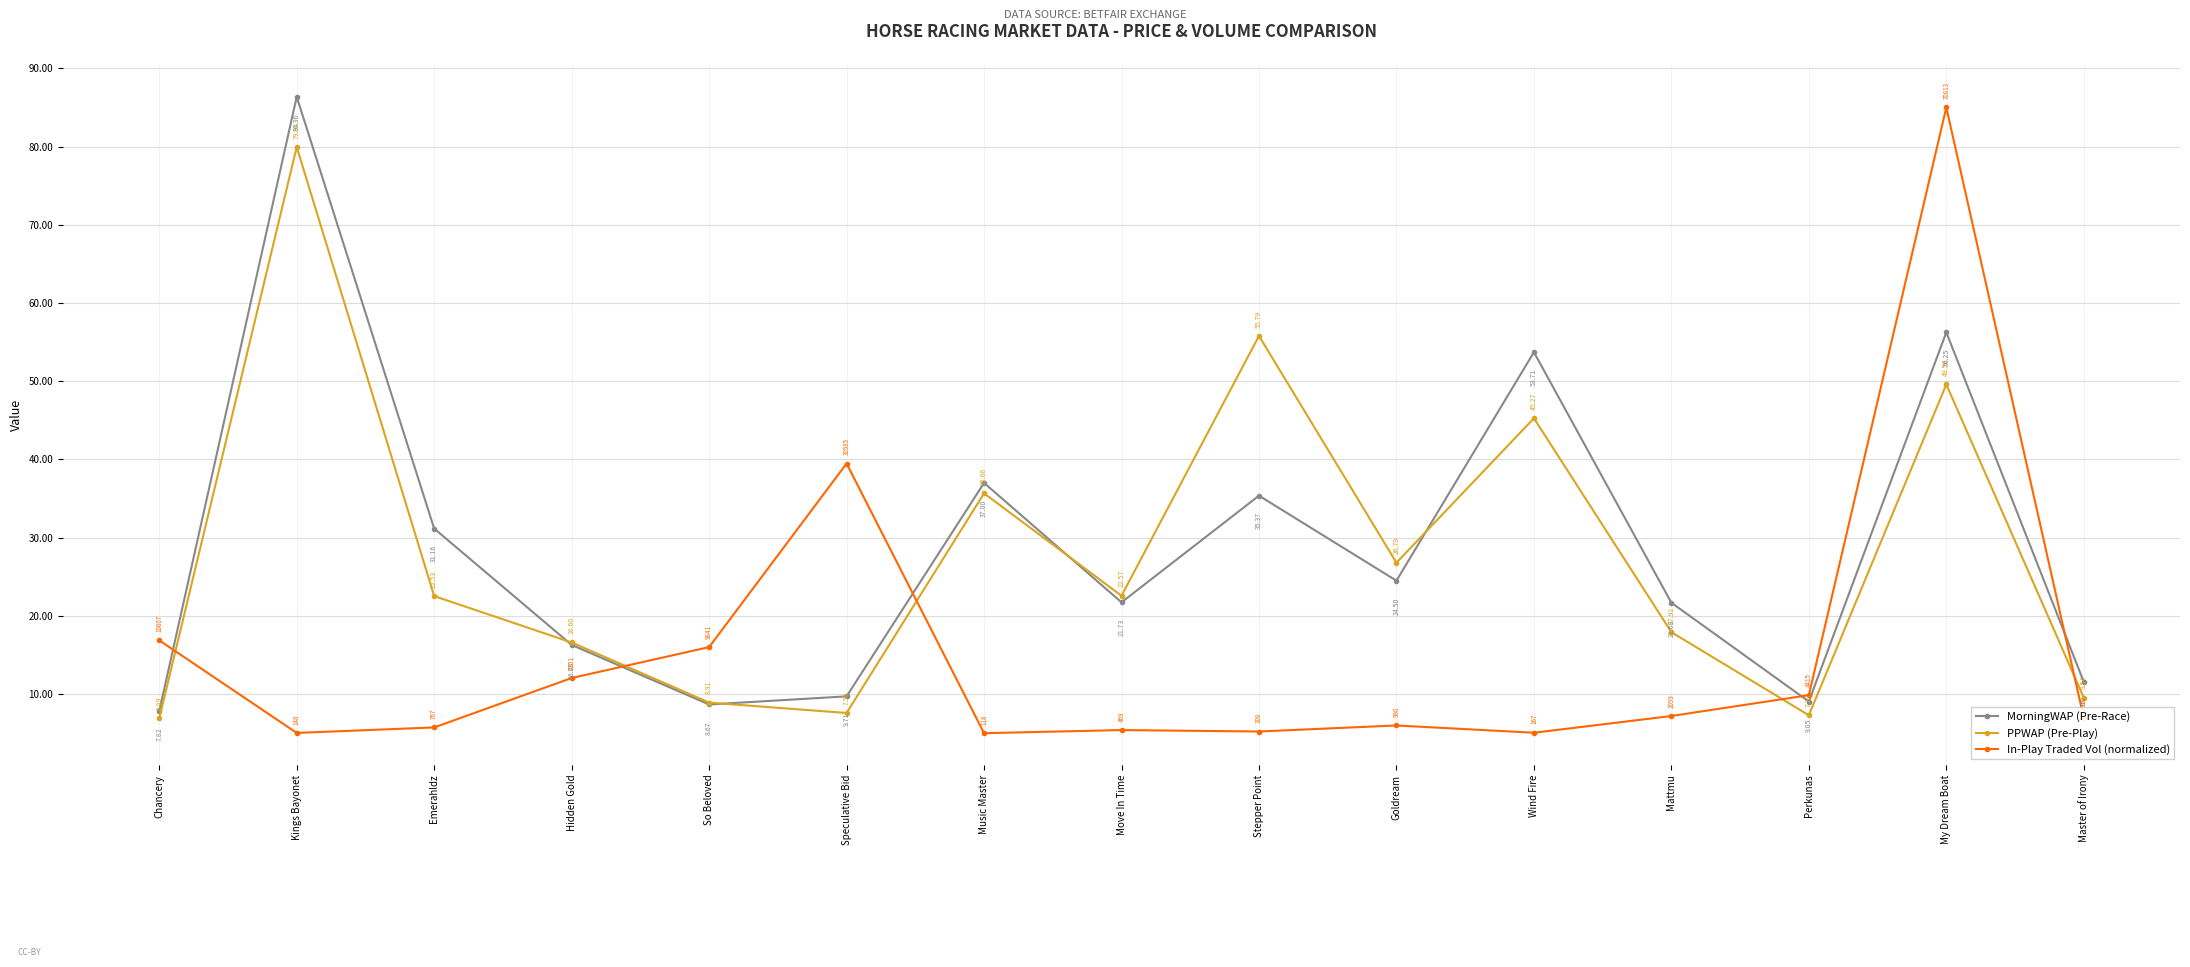

Which series has the largest total across all categories?

MorningWAP (Pre-Race)